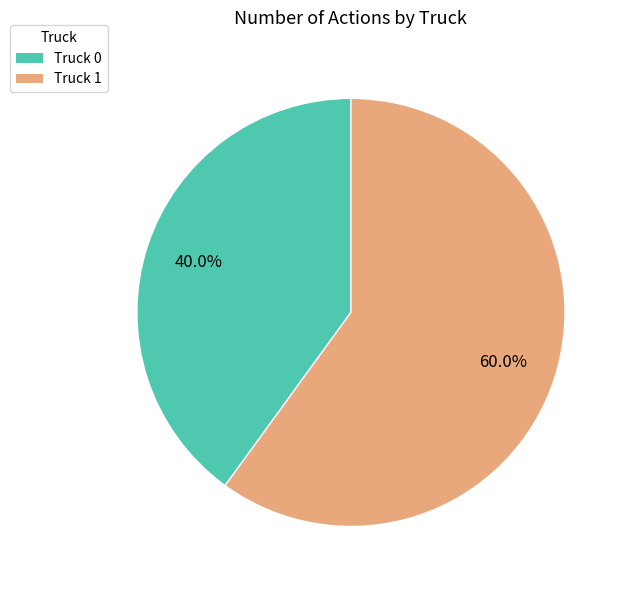

Does any single category account for the majority?

Yes